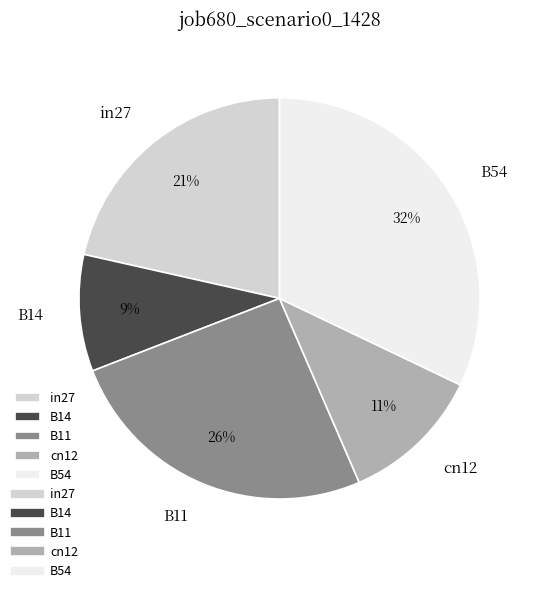

How many segments does this pie chart have?

5